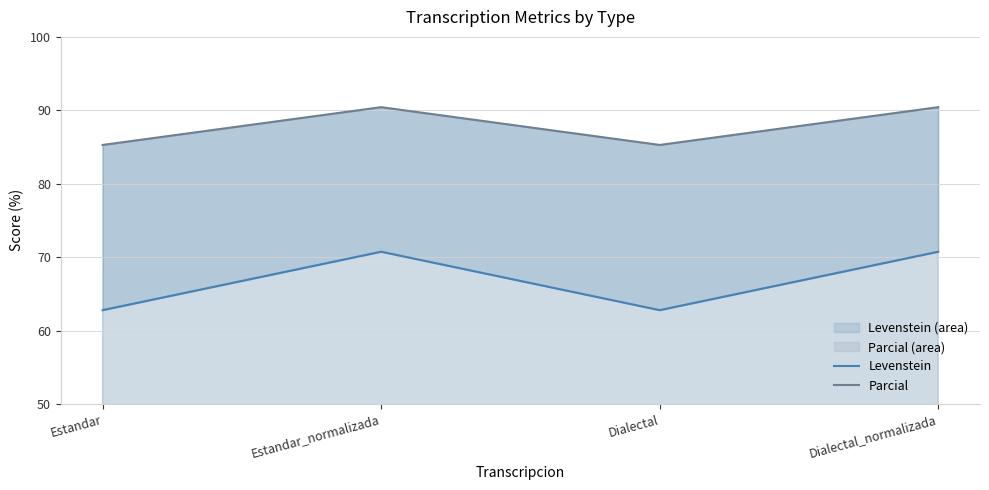

Which has a higher value, Dialectal_normalizada or Dialectal?

Dialectal_normalizada